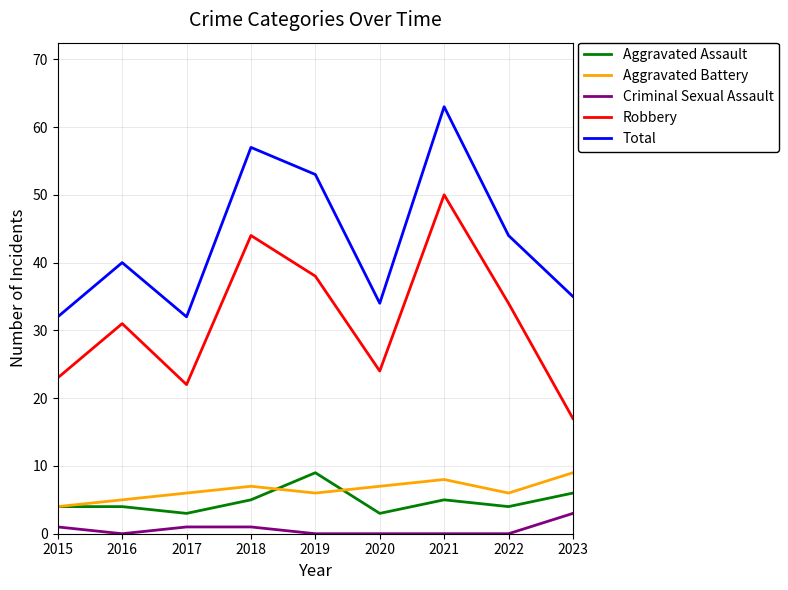

What is the total value across all series at 2019?

106